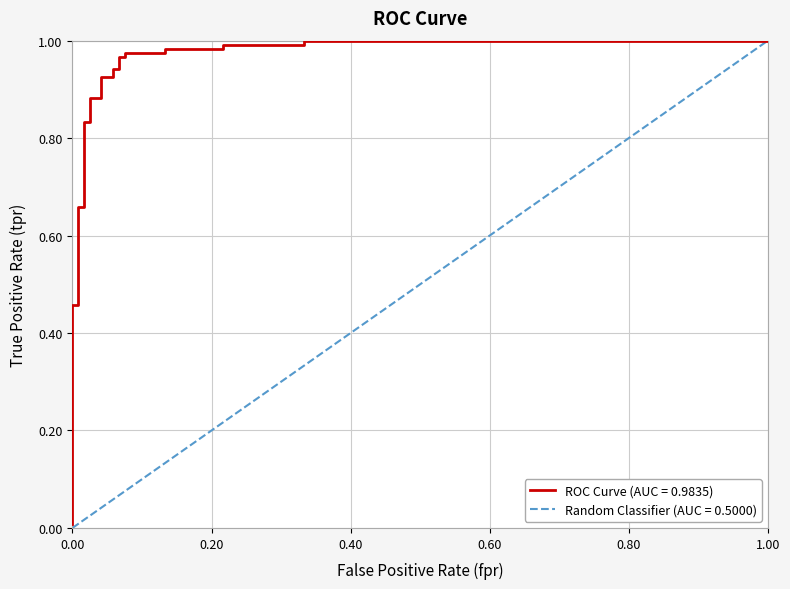

Which category has the highest value in the Random Classifier (AUC = 0.5000) series?

1.00